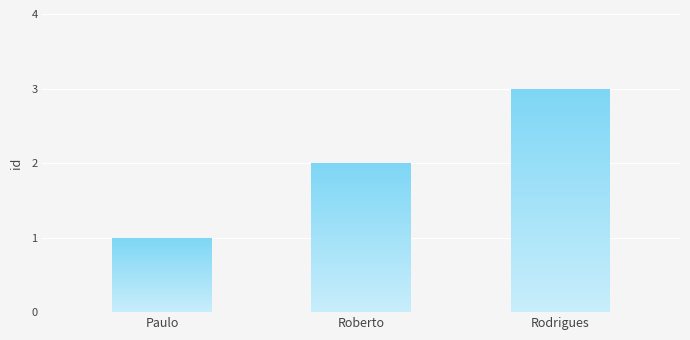

What is the smallest value displayed?

1